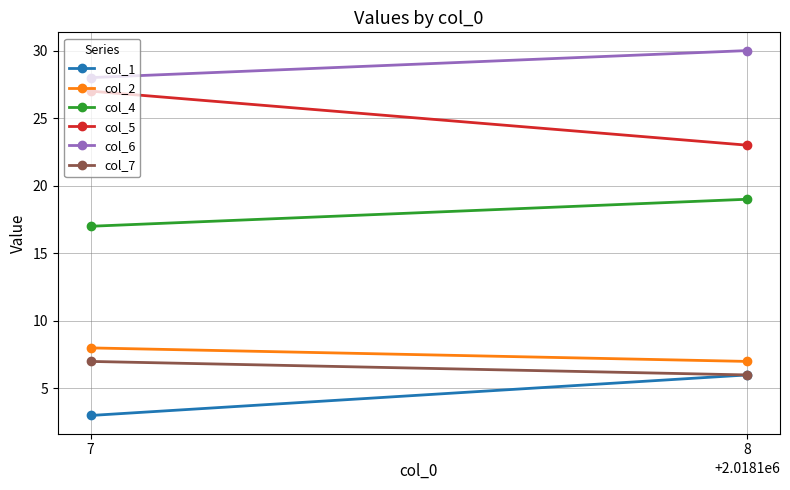

What is the sum of all col_1 values?

9